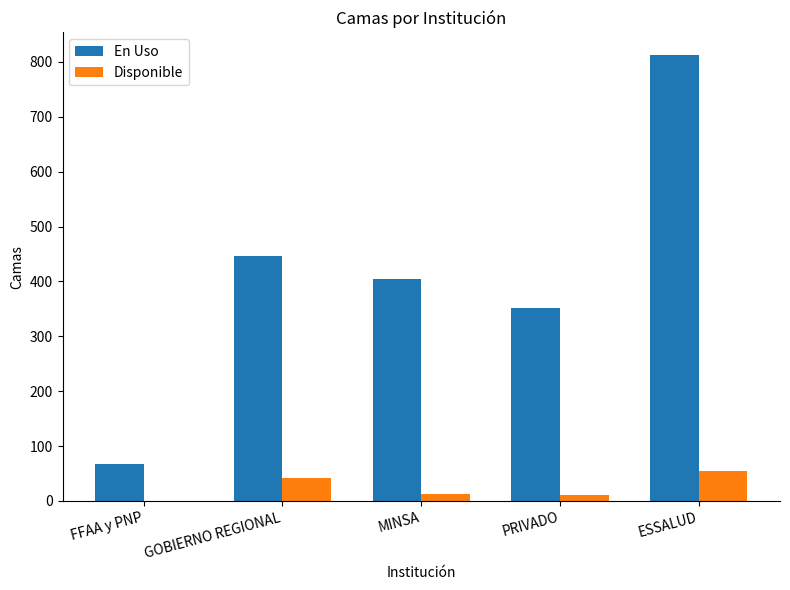

What is the sum of the Disponible values at ESSALUD and FFAA y PNP?

54